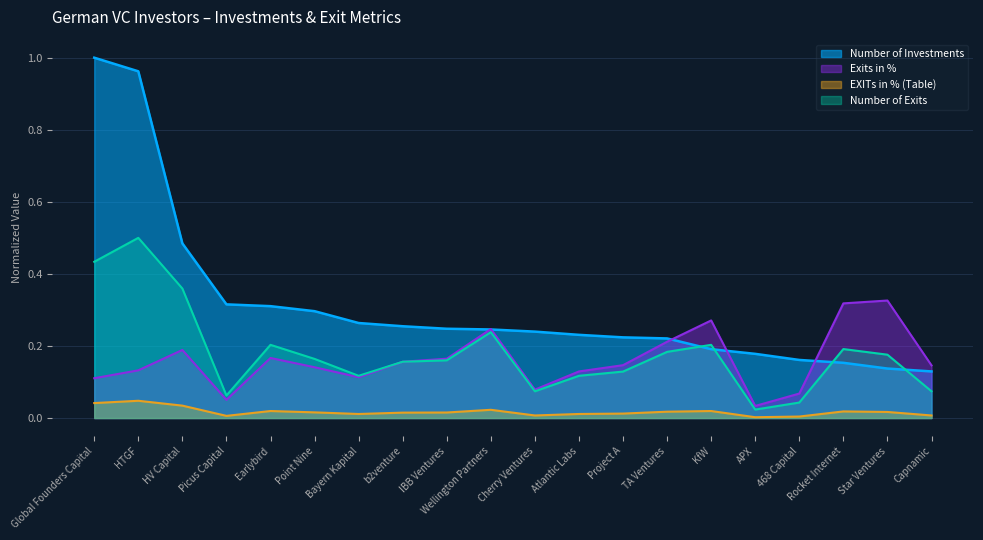

Which series changed the most between Earlybird and KfW?

Number of Investments